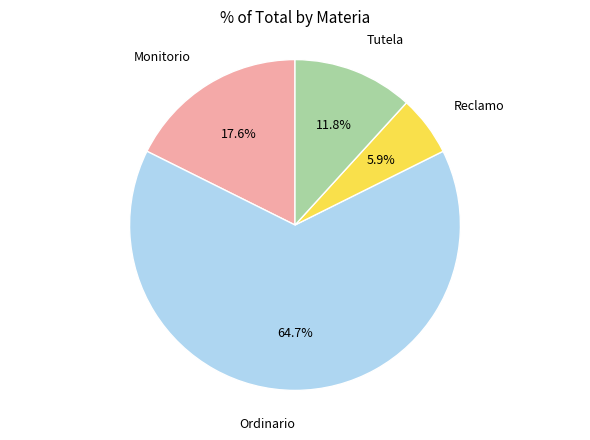

Does any single category account for the majority?

Yes